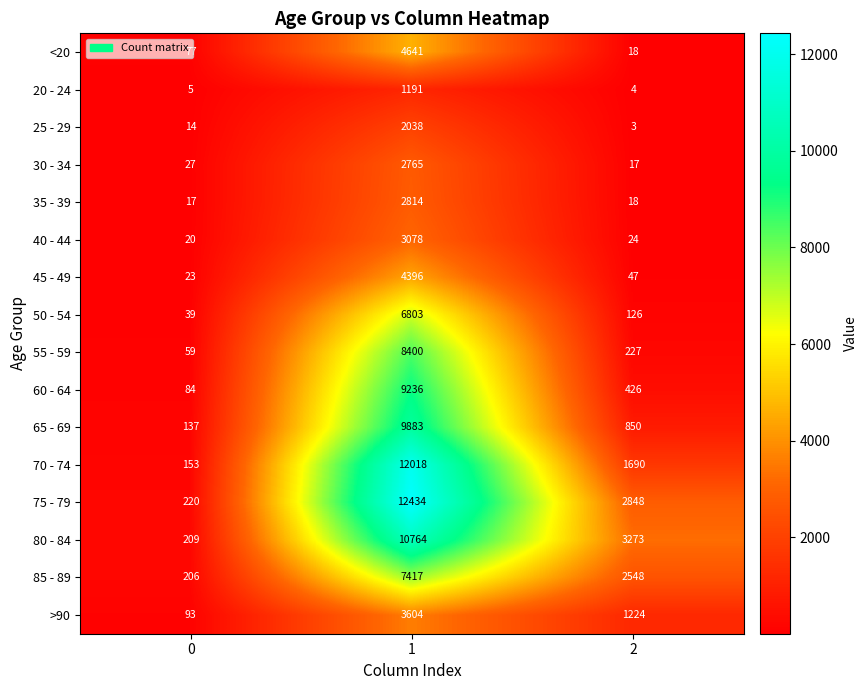

What is the difference between the maximum and minimum values in the 65 - 69 series?

9746